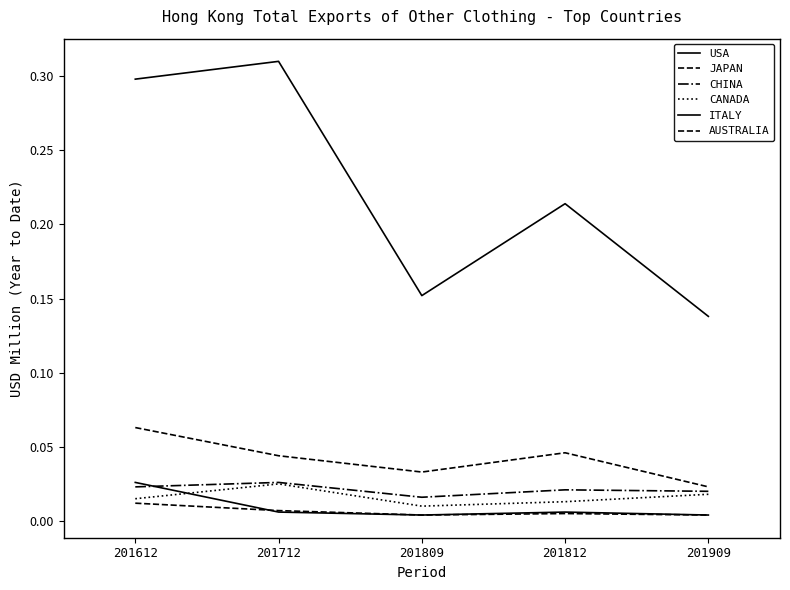

Does the chart display data point markers on the line(s)?

No